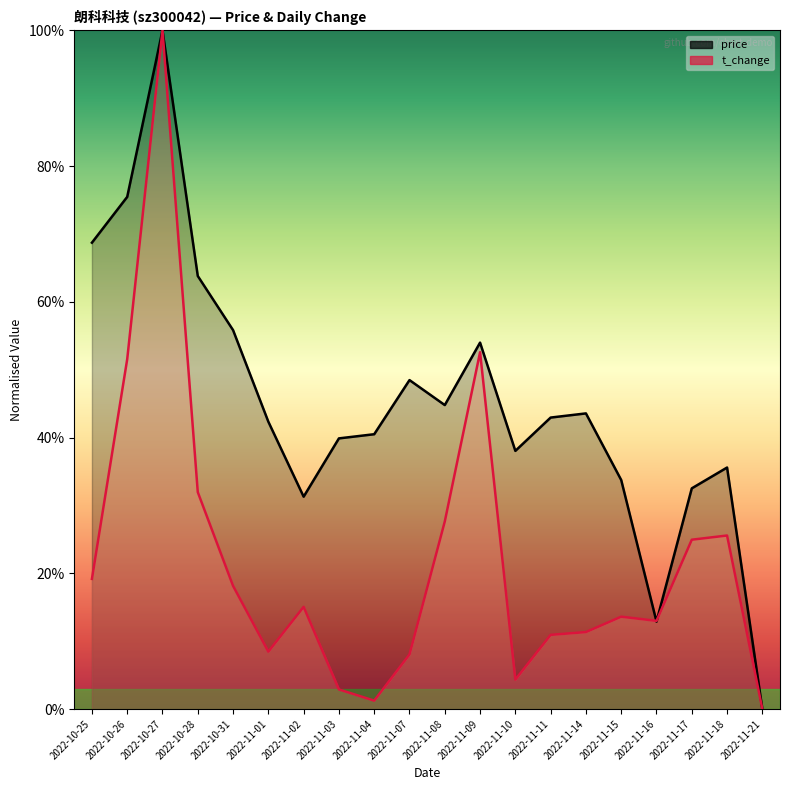

Reading right to left, list all the values displayed in this chart.

price (line): 2022-11-21=0.0	2022-11-18=0.4	2022-11-17=0.3	2022-11-16=0.1	2022-11-15=0.3	2022-11-14=0.4	2022-11-11=0.4	2022-11-10=0.4	2022-11-09=0.5	2022-11-08=0.4	2022-11-07=0.5	2022-11-04=0.4	2022-11-03=0.4	2022-11-02=0.3	2022-11-01=0.4	2022-10-31=0.6	2022-10-28=0.6	2022-10-27=1.0	2022-10-26=0.8	2022-10-25=0.7
t_change (line): 2022-11-21=0.0	2022-11-18=0.3	2022-11-17=0.2	2022-11-16=0.1	2022-11-15=0.1	2022-11-14=0.1	2022-11-11=0.1	2022-11-10=0.0	2022-11-09=0.5	2022-11-08=0.3	2022-11-07=0.1	2022-11-04=0.0	2022-11-03=0.0	2022-11-02=0.2	2022-11-01=0.1	2022-10-31=0.2	2022-10-28=0.3	2022-10-27=1.0	2022-10-26=0.5	2022-10-25=0.2